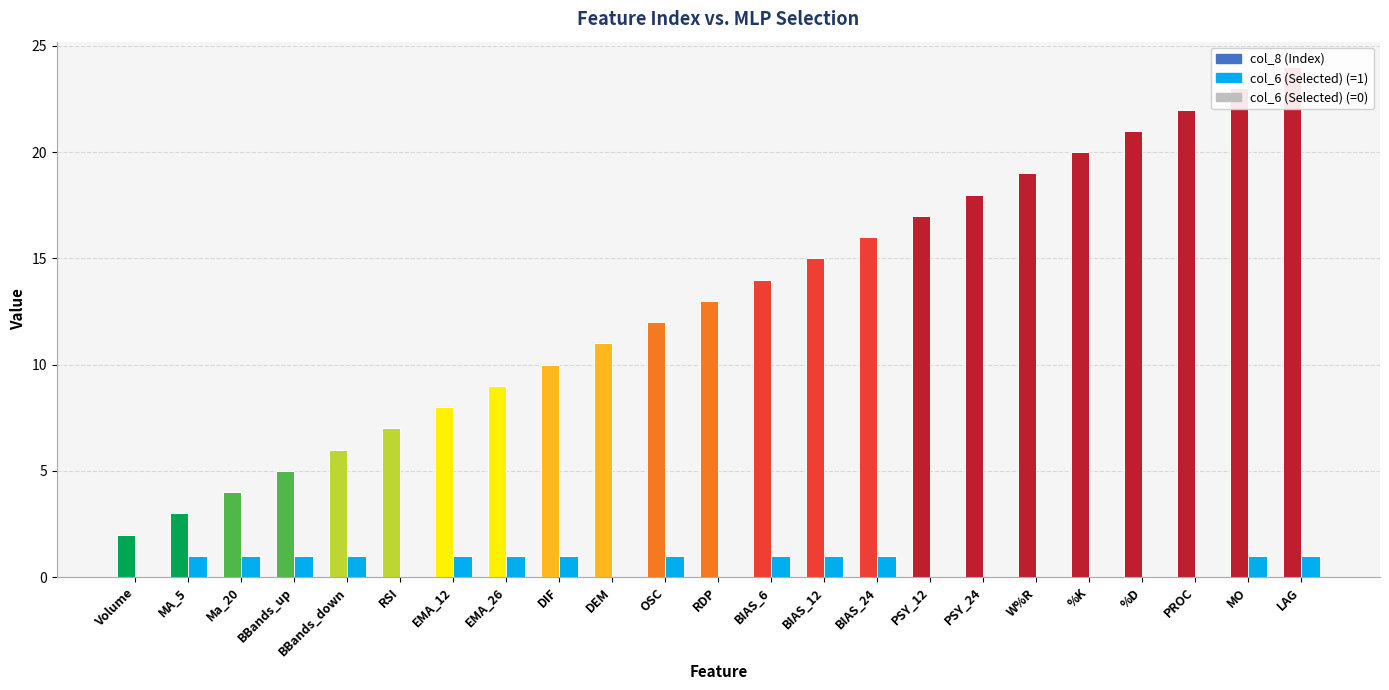

What is the minimum value for col_8 (Index)?

2